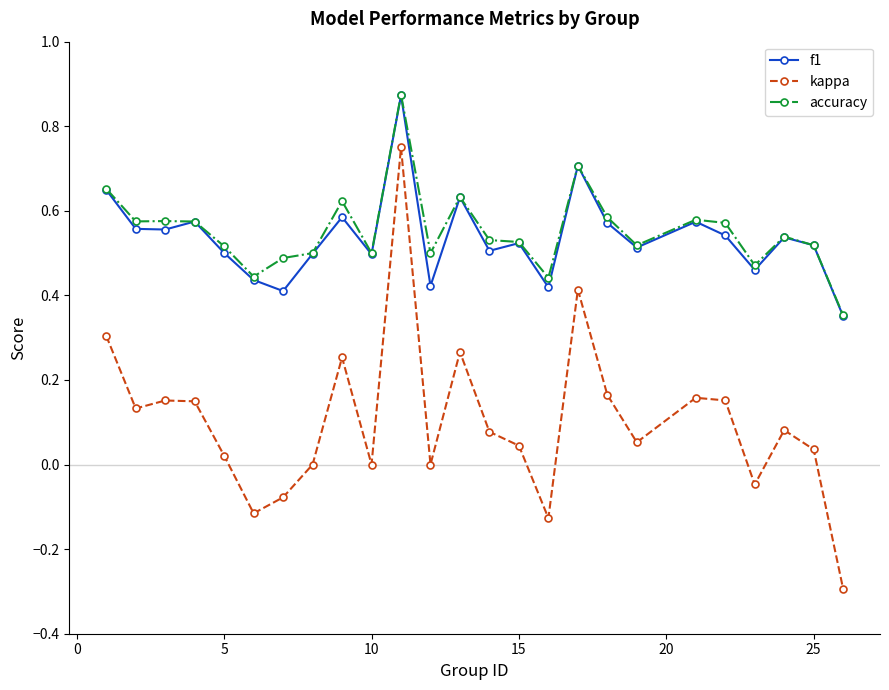

True or false: f1 and kappa cross at least once.

False